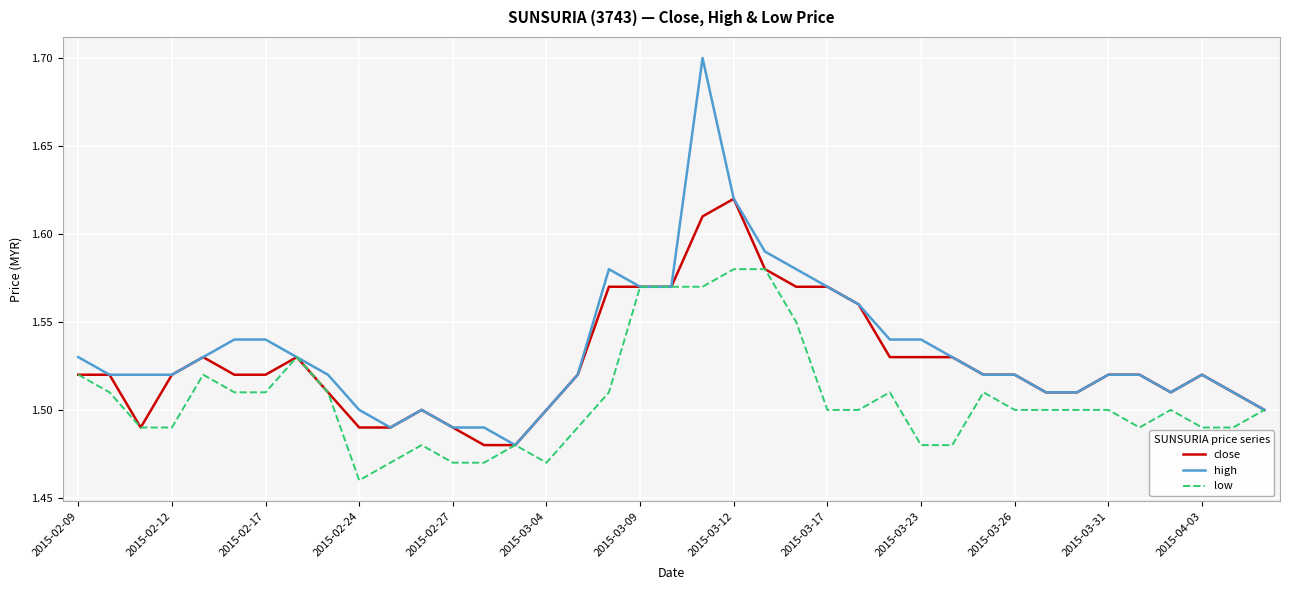

True or false: low has more than 2 points higher than both neighbors.

True